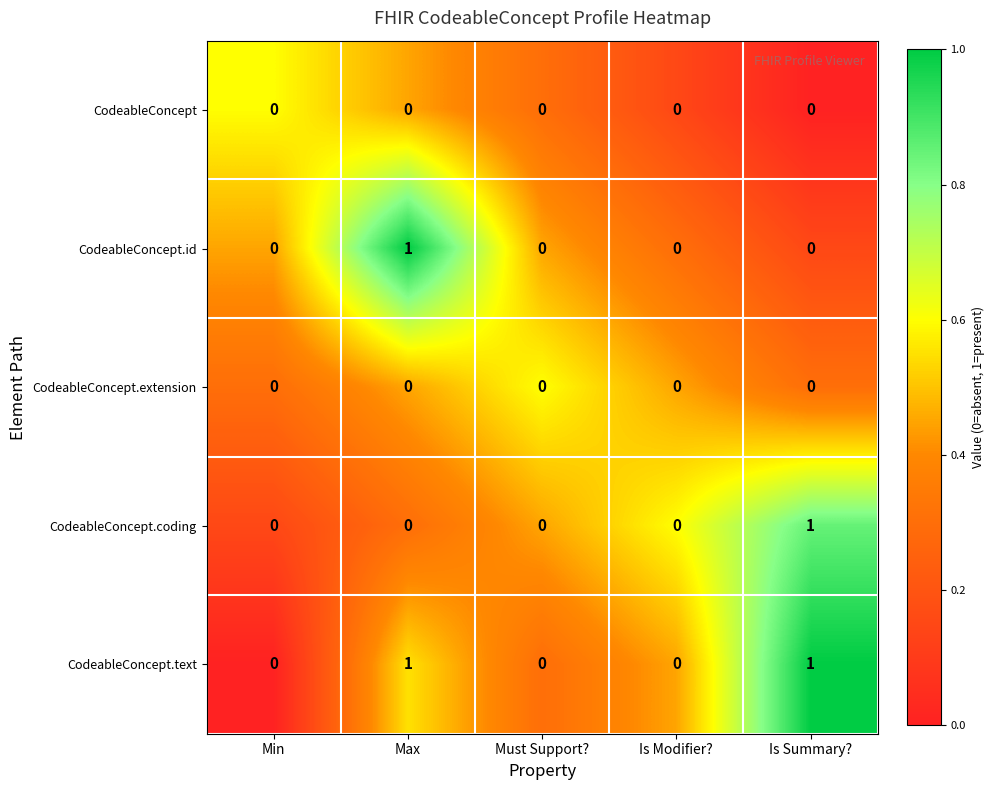

Which series has the largest total across all categories?

CodeableConcept.text